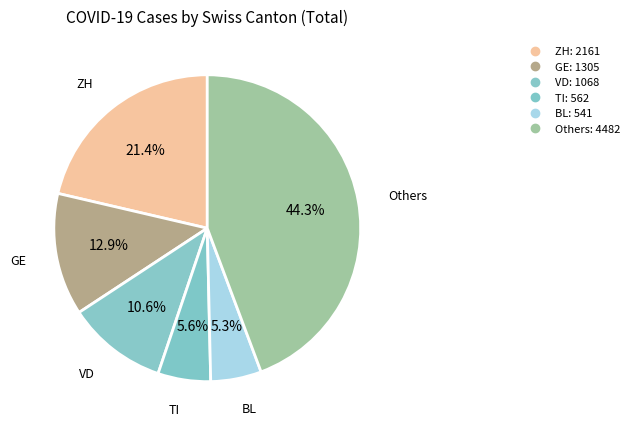

How many slices are in this pie chart?

6